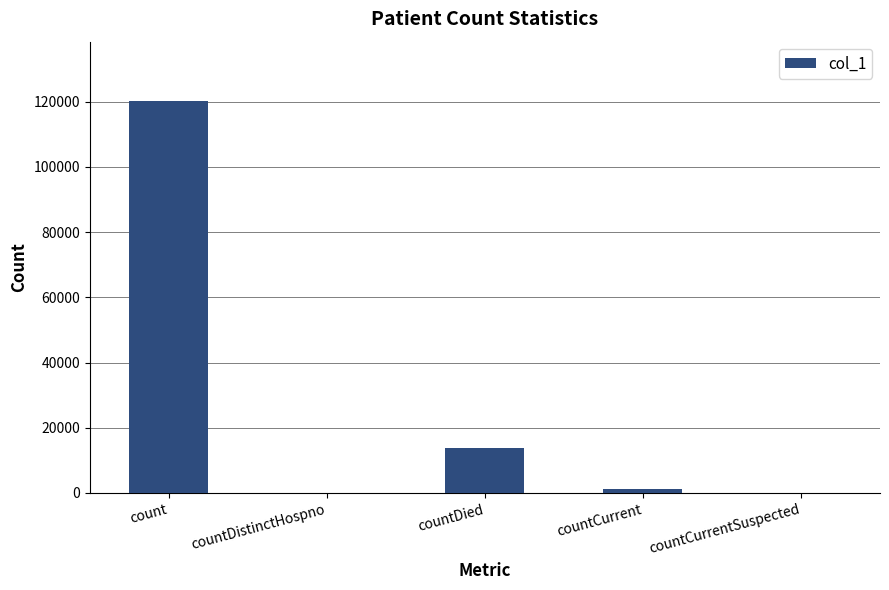

How many distinct data groups are displayed?

1